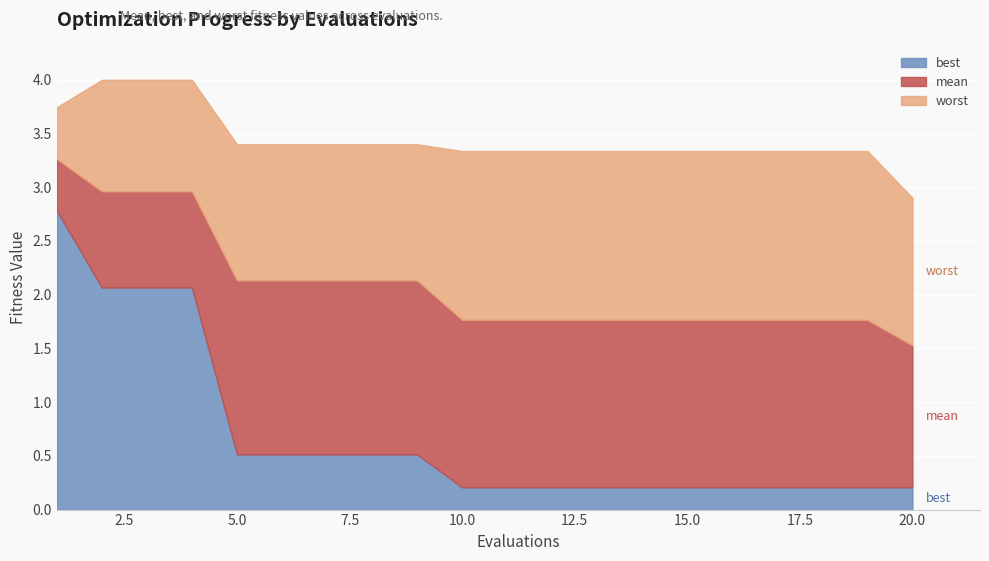

Where is mean nearest to the value 2?

5